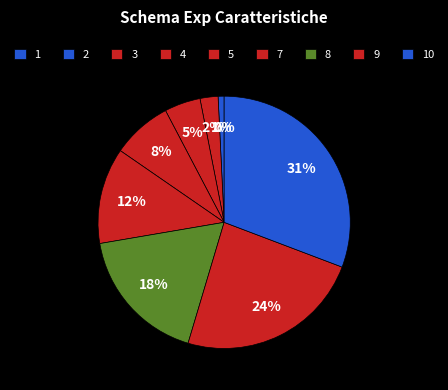

Is it true that 10 is 31% of the pie?

True